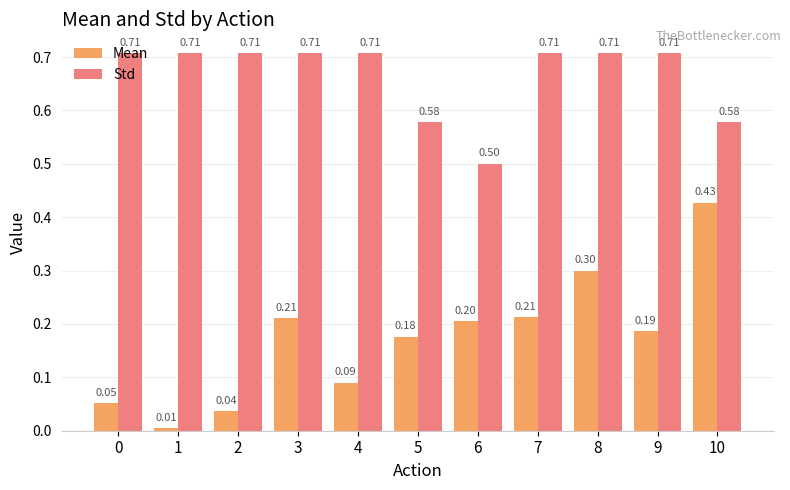

Which series changed the most between 1 and 10?

Mean